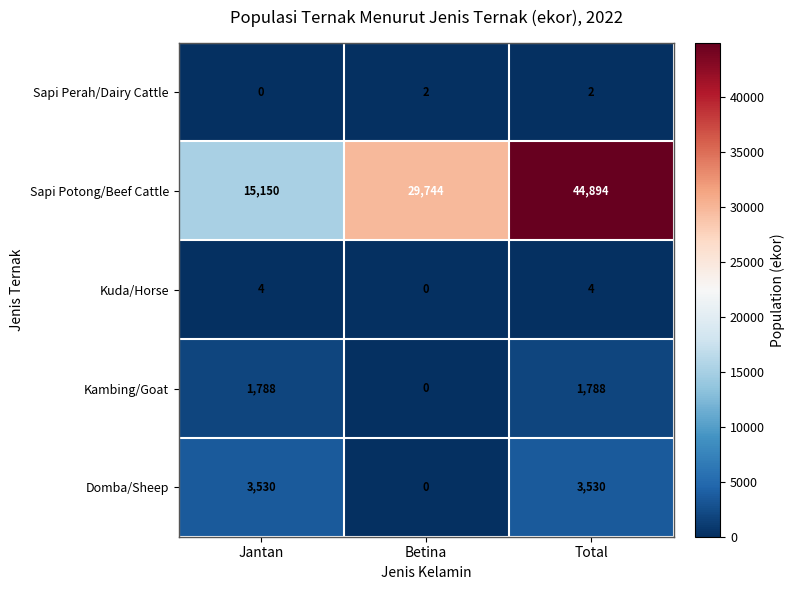

What is the total value across all series at Betina?

29746